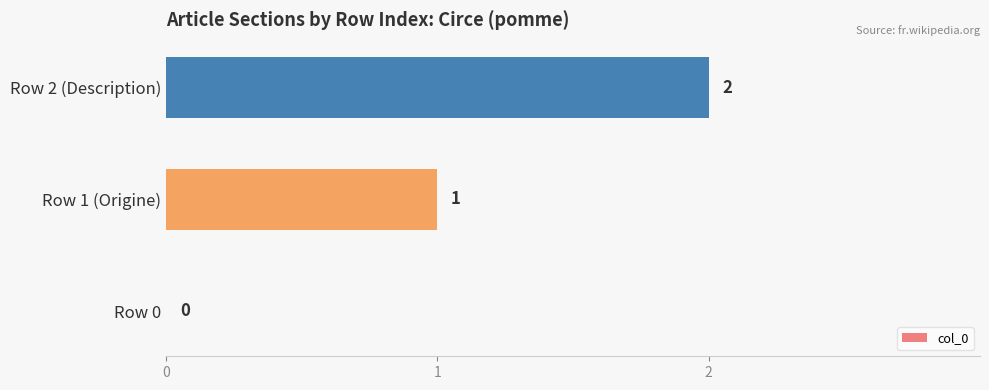

At which label is the value closest to 1?

Row 1 (Origine)